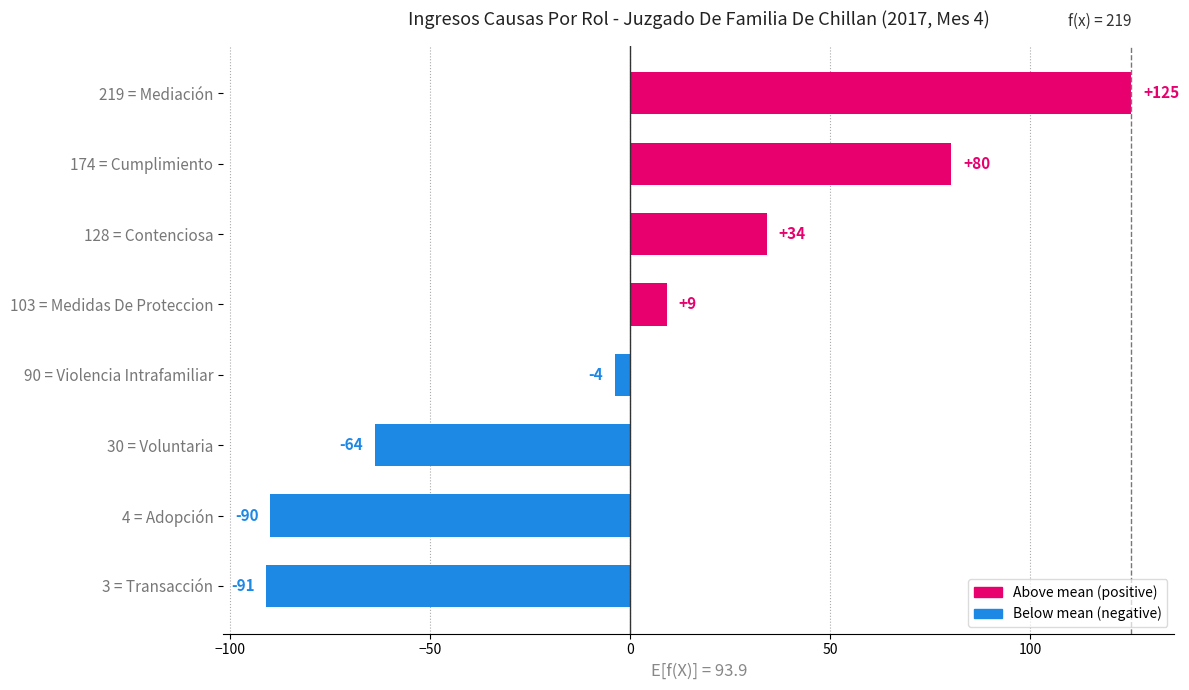

Rank the categories by value from highest to lowest.

219 = Mediación, 174 = Cumplimiento, 128 = Contenciosa, 103 = Medidas De Proteccion, 90 = Violencia Intrafamiliar, 30 = Voluntaria, 4 = Adopción, 3 = Transacción